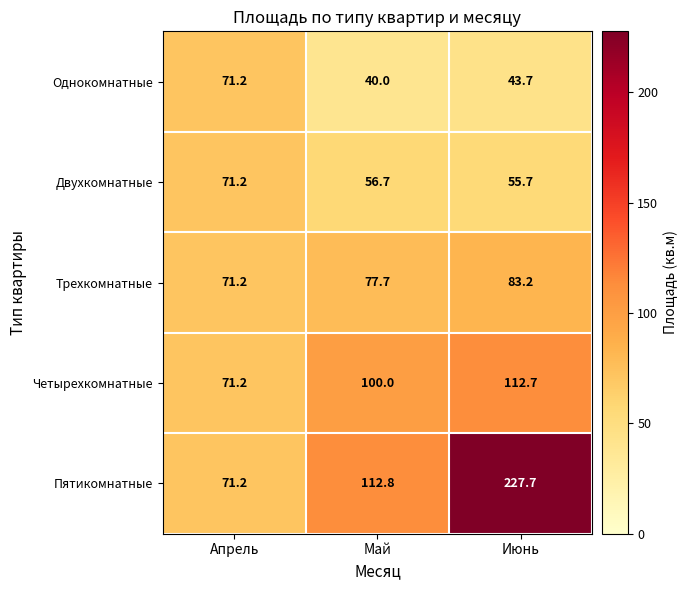

How many categories are shown in the chart?

3